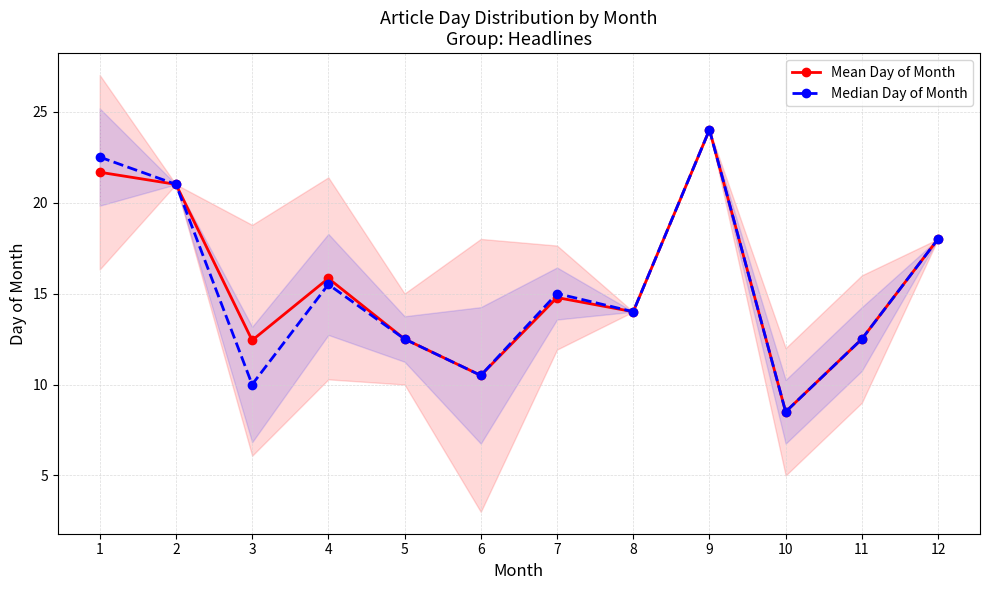

What is the difference between the second highest and second lowest values in the Mean Day of Month series?

11.2